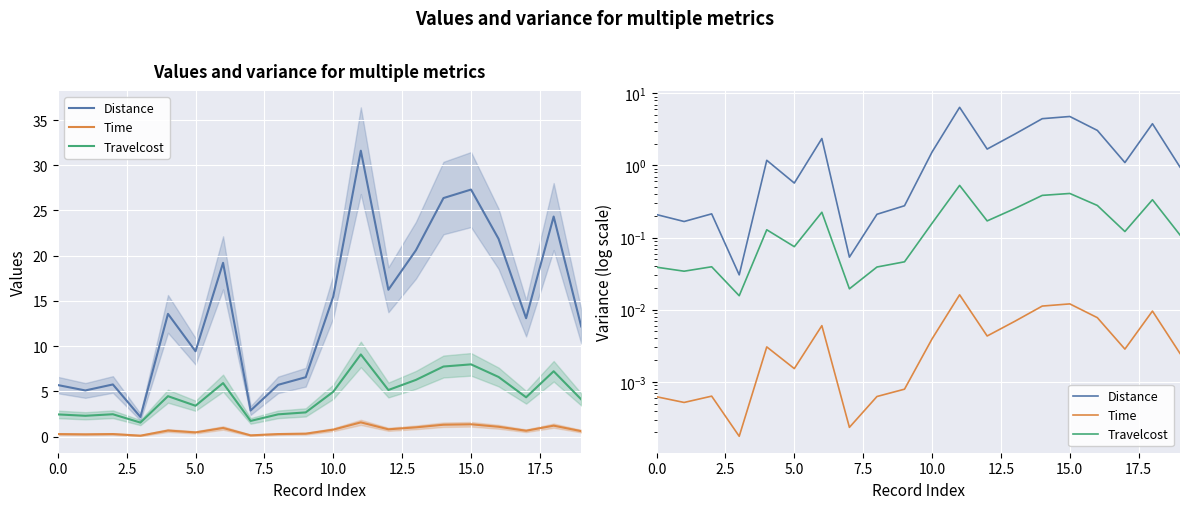

True or false: Travelcost and Time intersect in this chart.

False